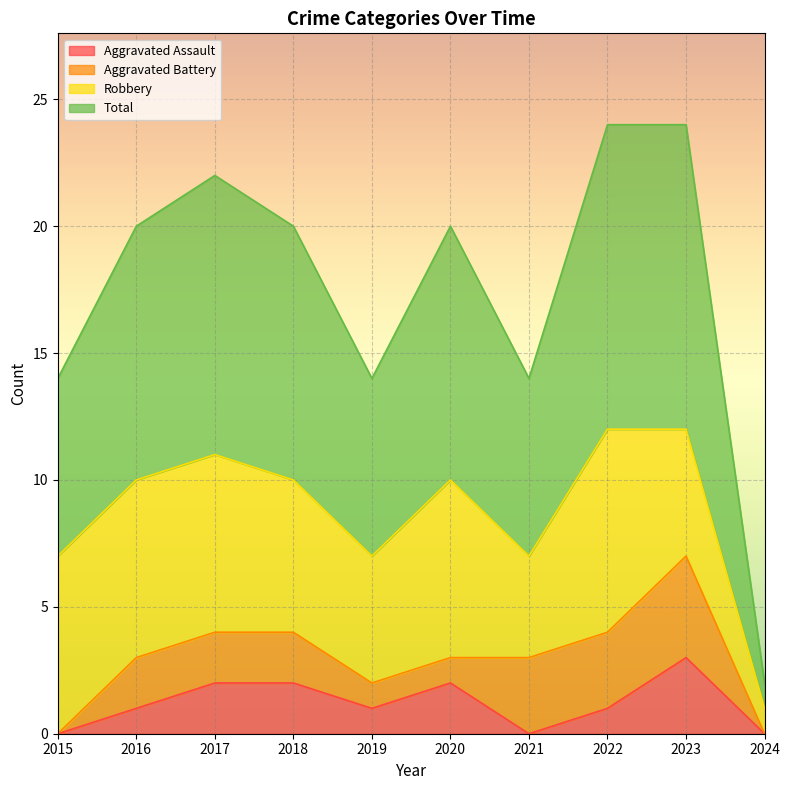

At which label does Aggravated Assault reach its peak?

2023